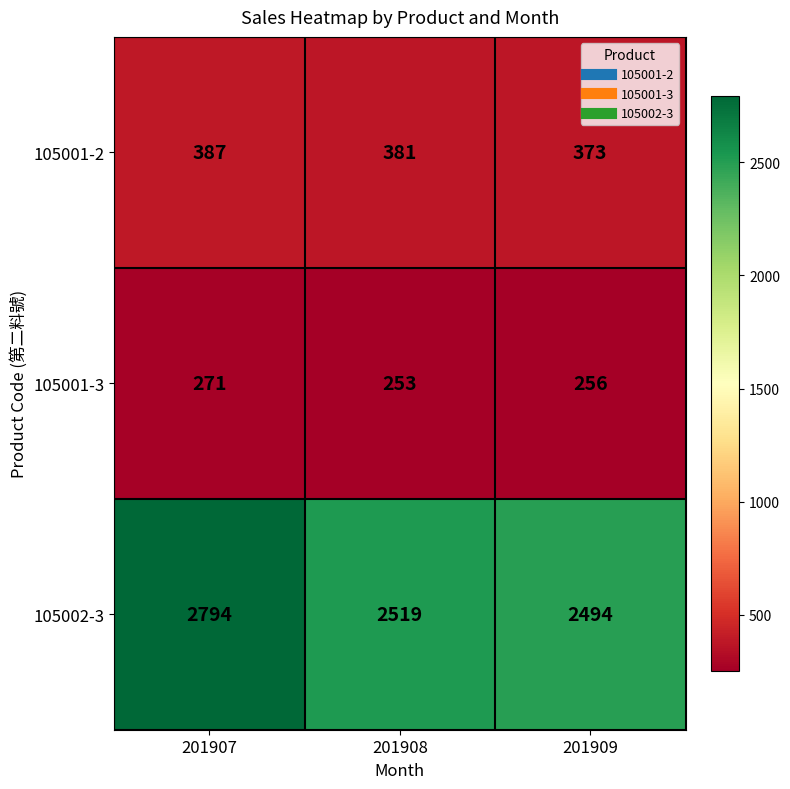

What is the smallest value displayed?

253